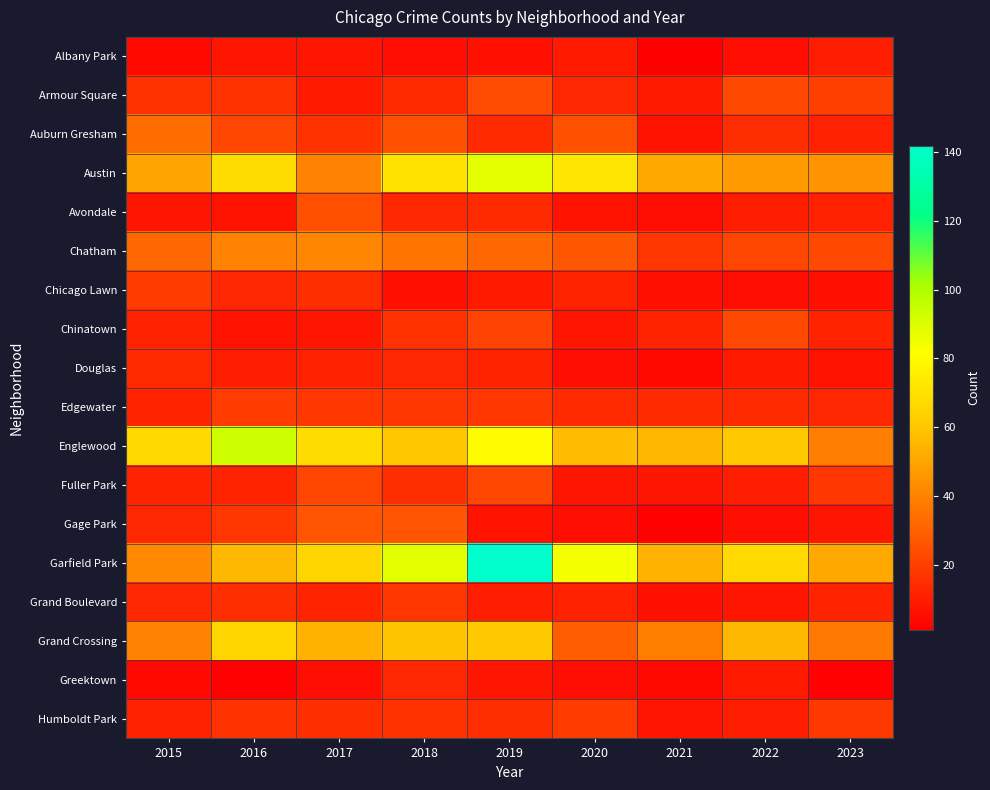

List the series in order of their peak value, lowest first.

Albany Park, Greektown, Douglas, Grand Boulevard, Chicago Lawn, Edgewater, Humboldt Park, Fuller Park, Chinatown, Armour Square, Avondale, Gage Park, Auburn Gresham, Chatham, Grand Crossing, Austin, Englewood, Garfield Park